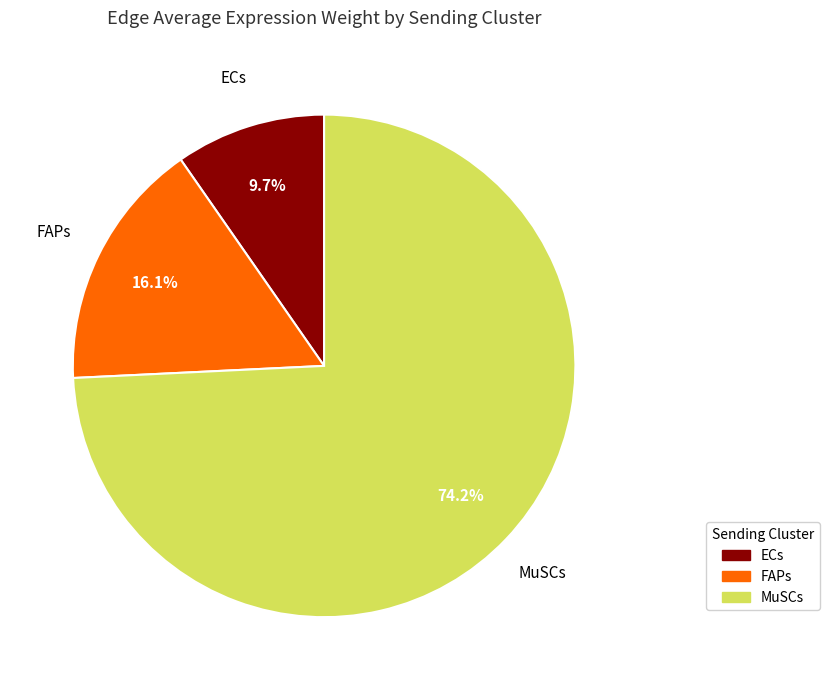

Count the number of slices in the pie.

3